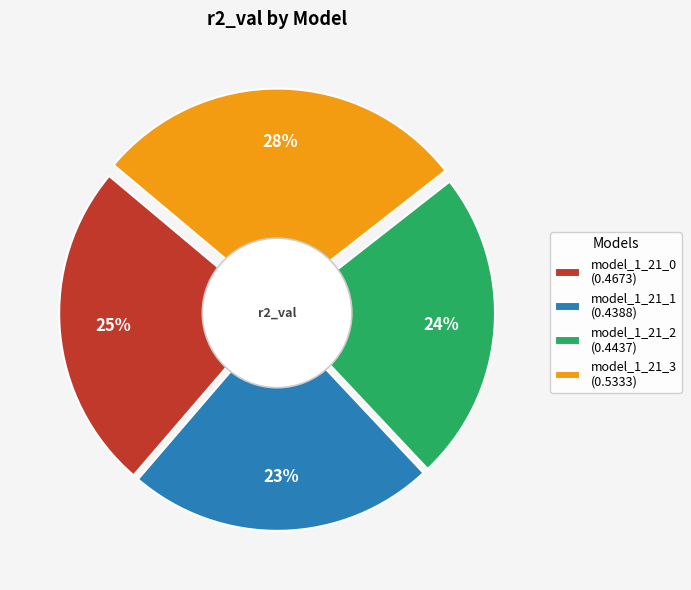

Is there a majority slice in this chart?

No